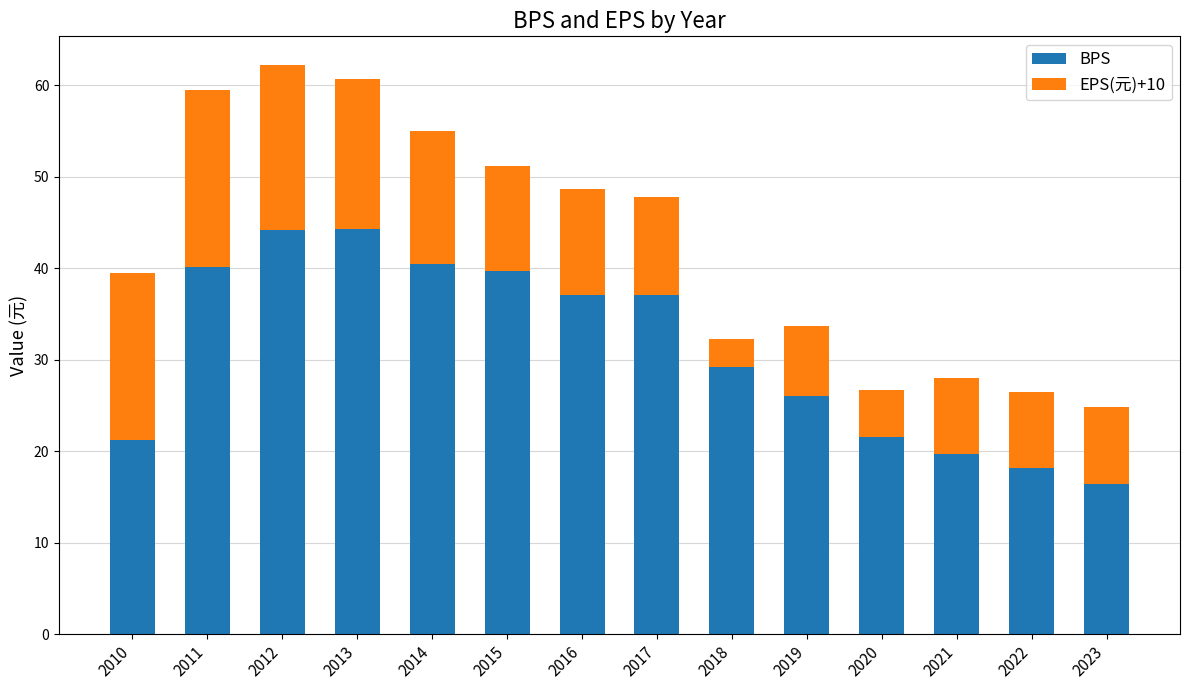

True or false: BPS has a value of 9.1 at 2022.

False